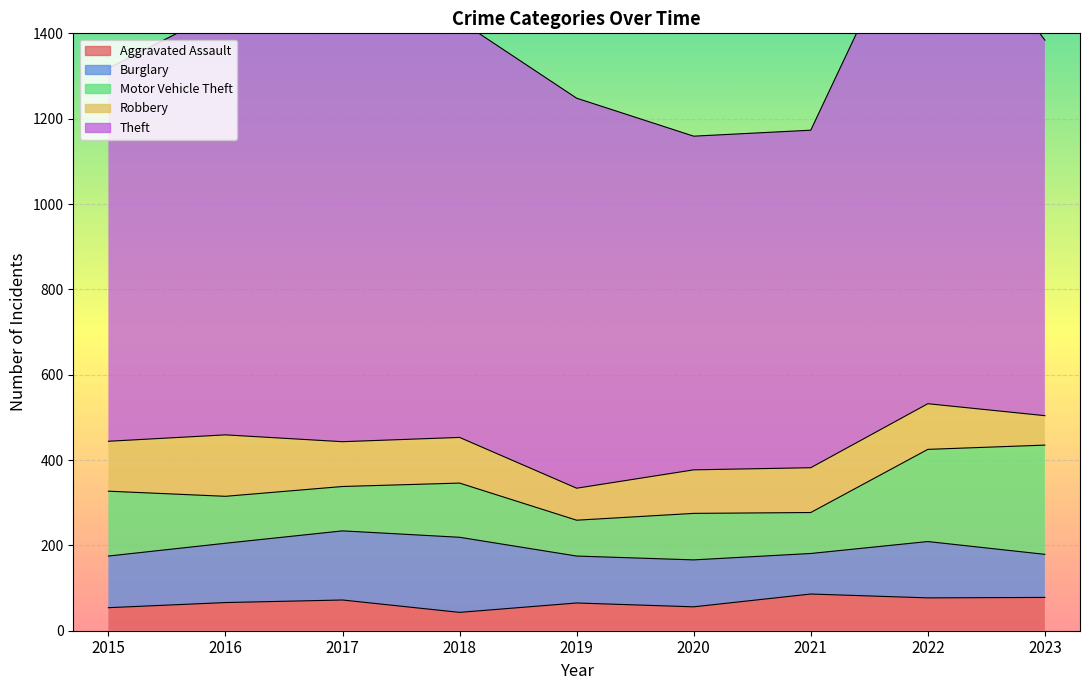

What is the value of the Theft point at the 3rd from the left?

979